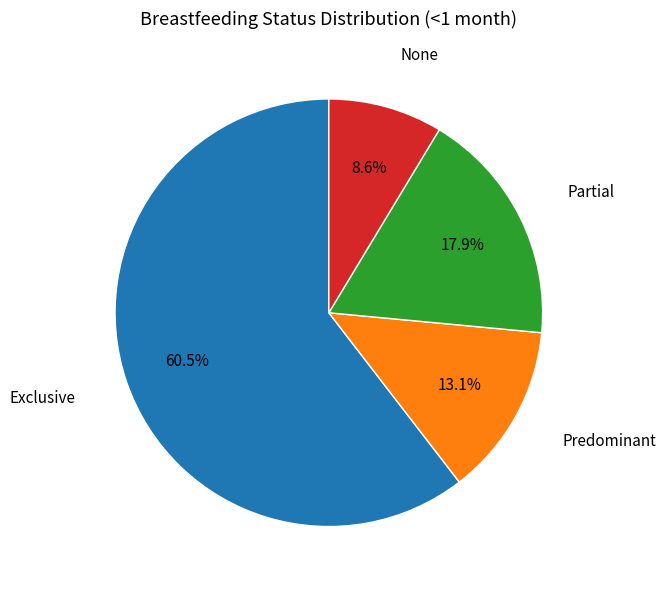

Does any single category account for the majority?

Yes